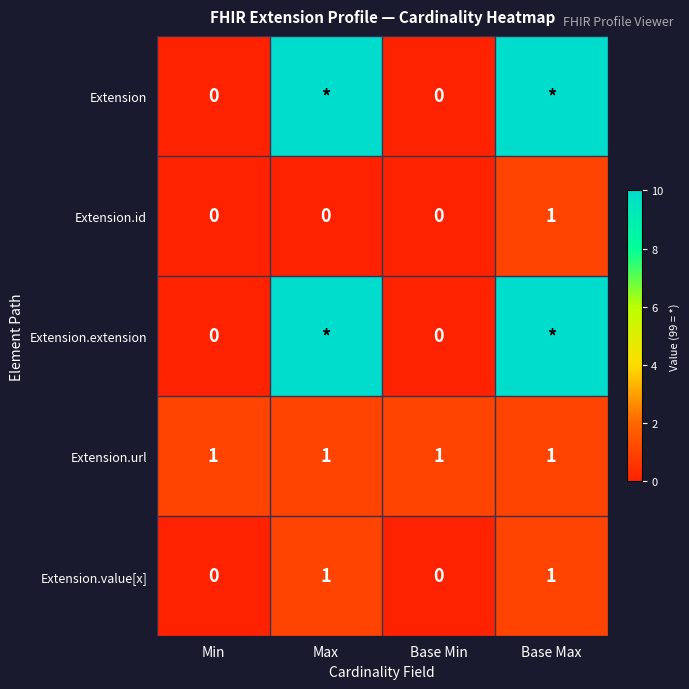

What is the sum of all Extension.url values?

4